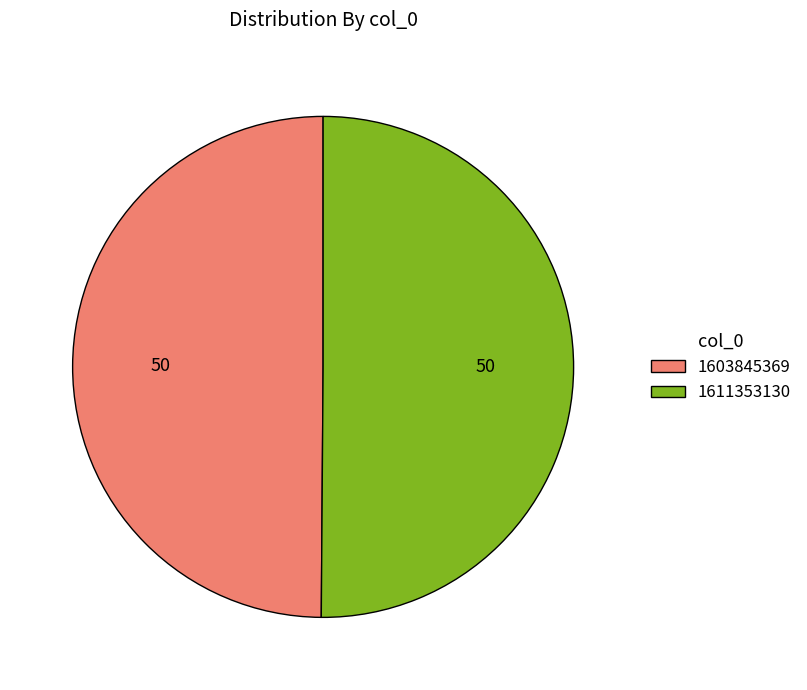

Combined, do 1611353130 and 1603845369 account for over 50%?

Yes